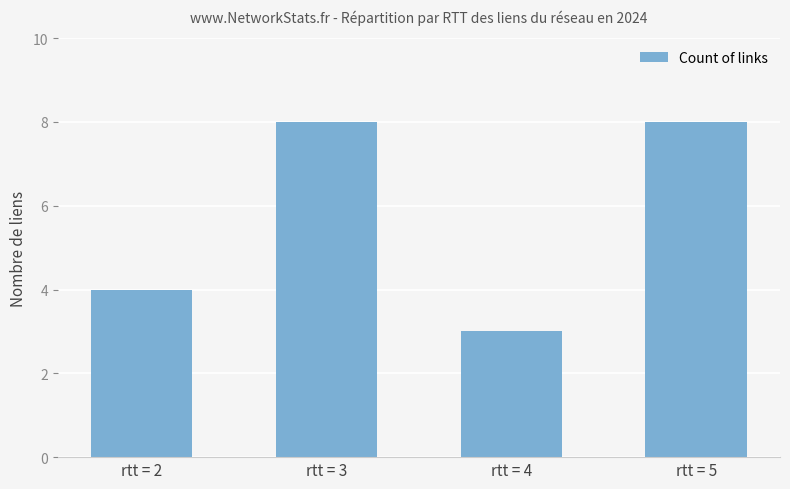

The chart shows a value of 5 at rtt = 3. True or false?

False